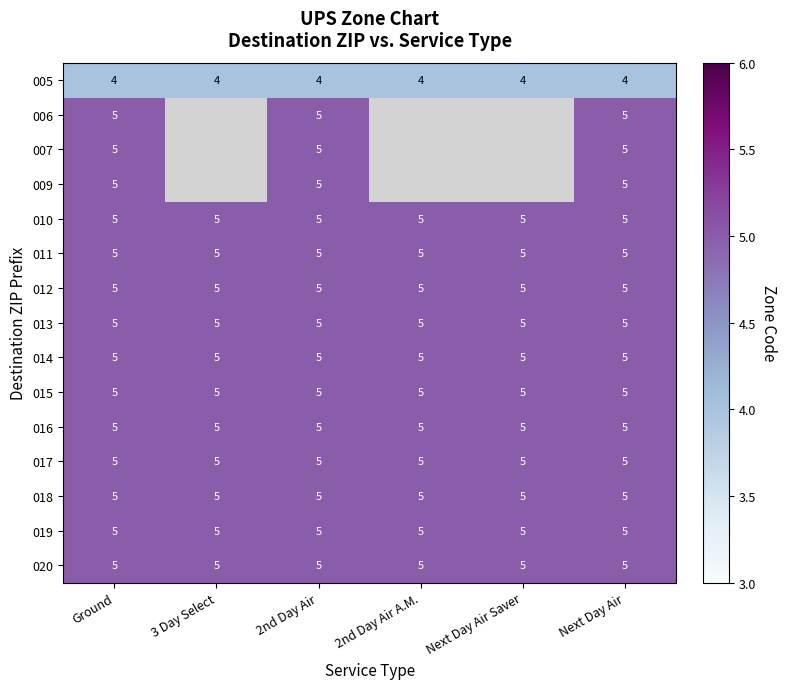

What is the total value across all series at 2nd Day Air?

74